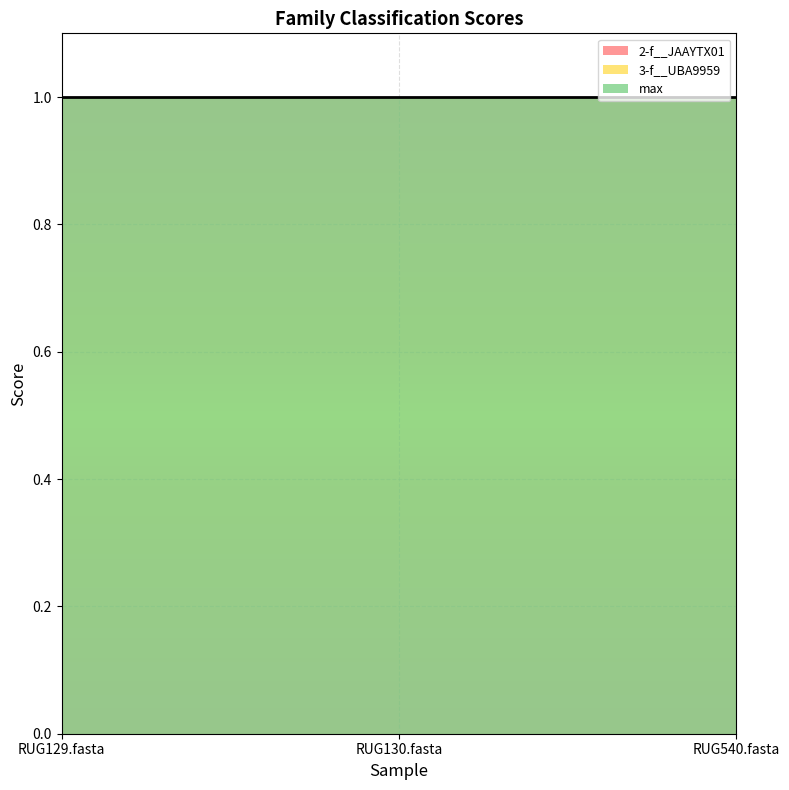

What position from the left is RUG540.fasta?

3